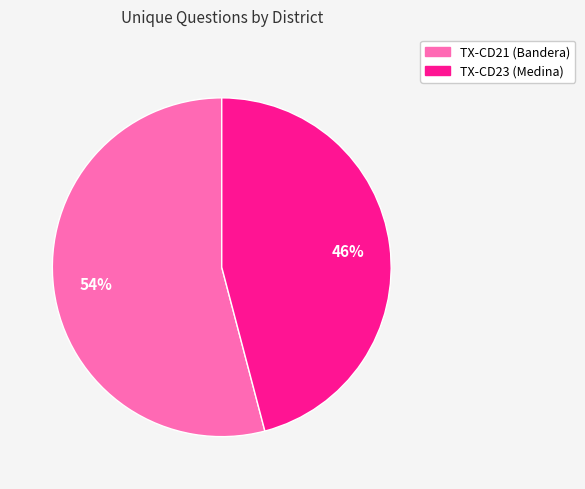

Is the sum of TX-CD23 (Medina) and TX-CD21 (Bandera) greater than half?

Yes